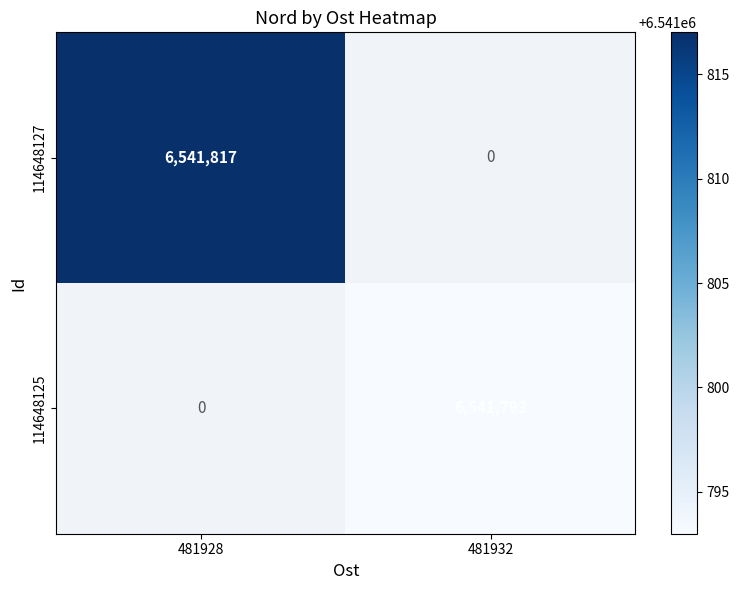

Is the value of 114648125 at 481932 greater than the value of 114648127 at 481928?

No